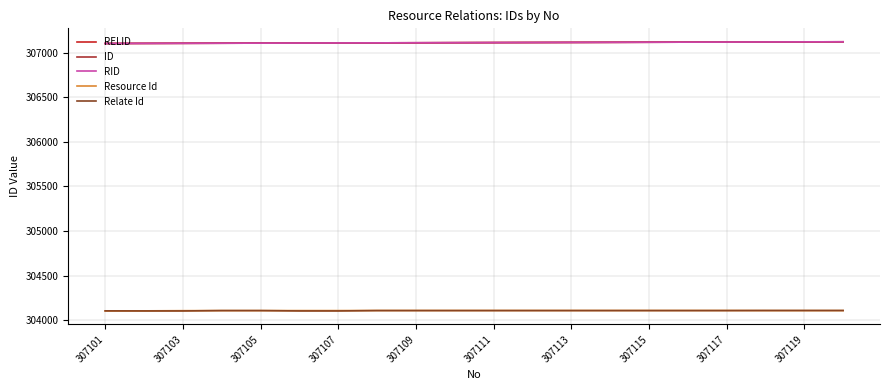

At how many categories does at least one series exceed 304292?

20